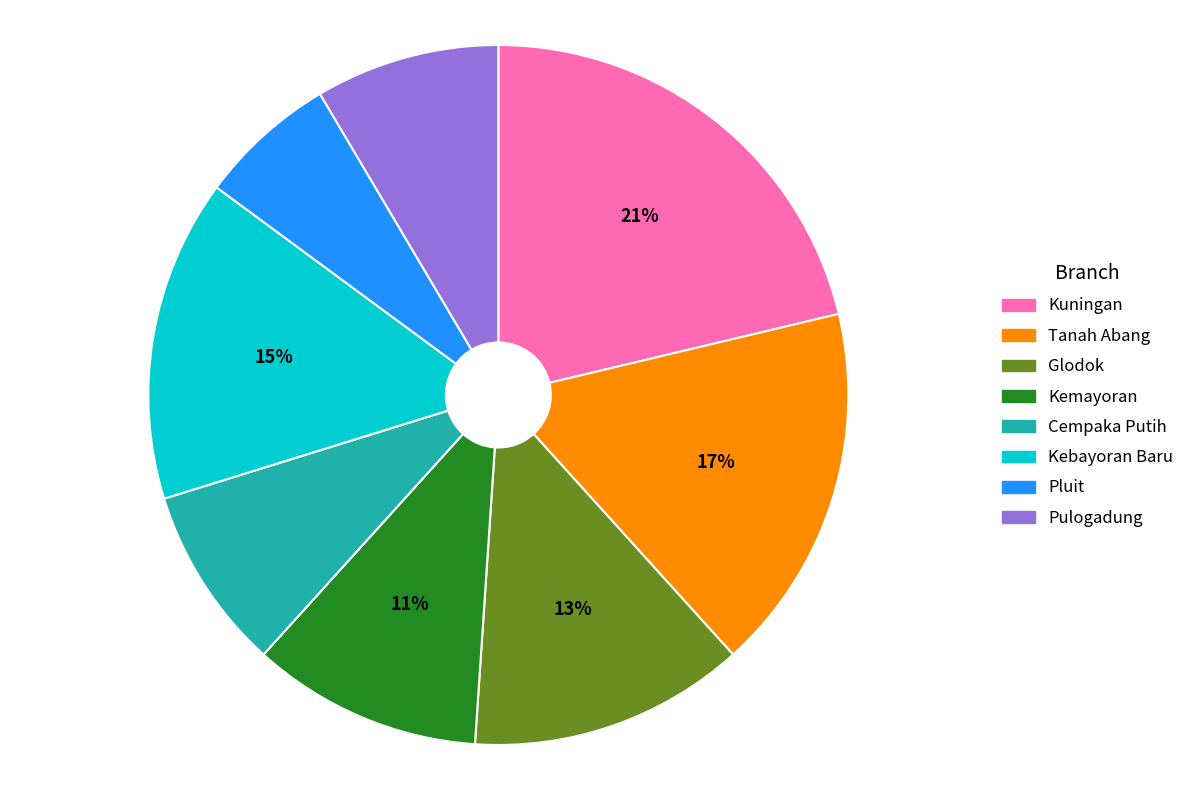

Which has a higher value, Cempaka Putih or Glodok?

Glodok